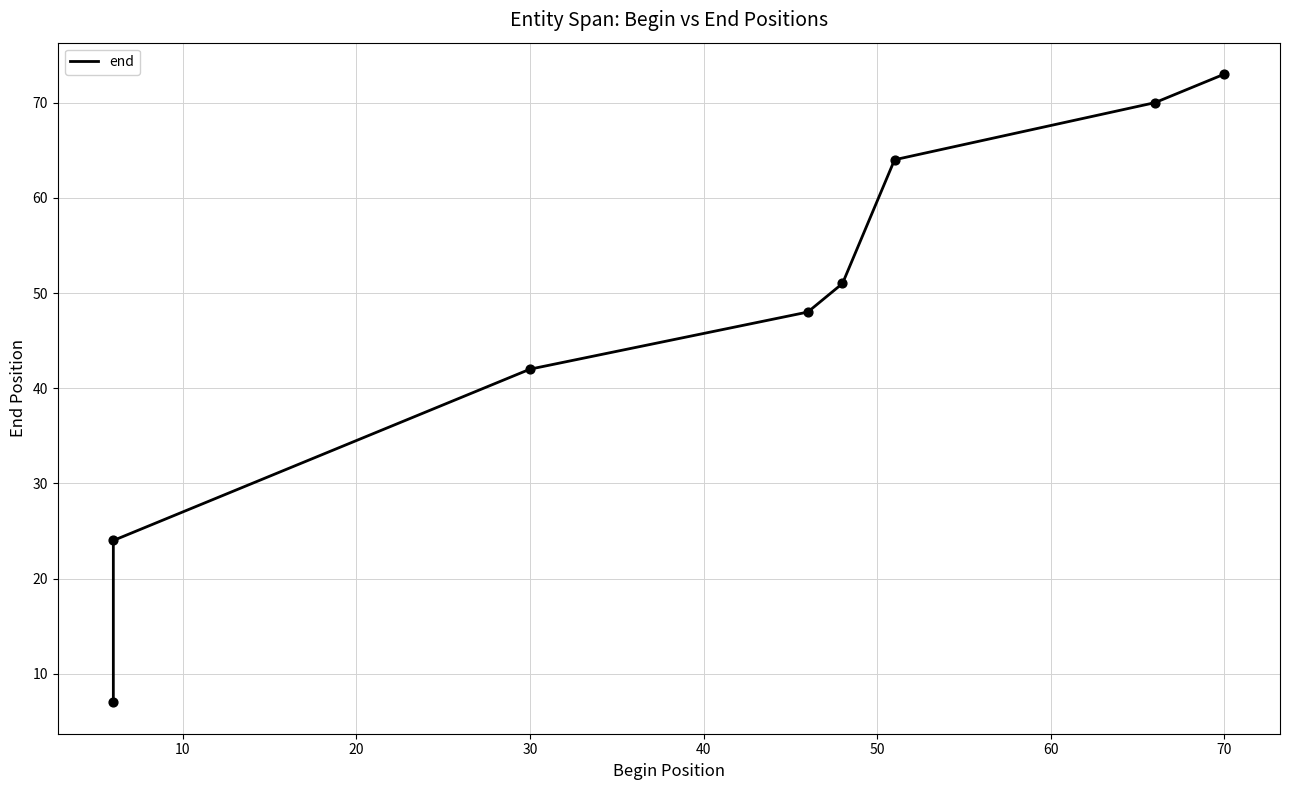

Between 50 and 20, which is larger?

50